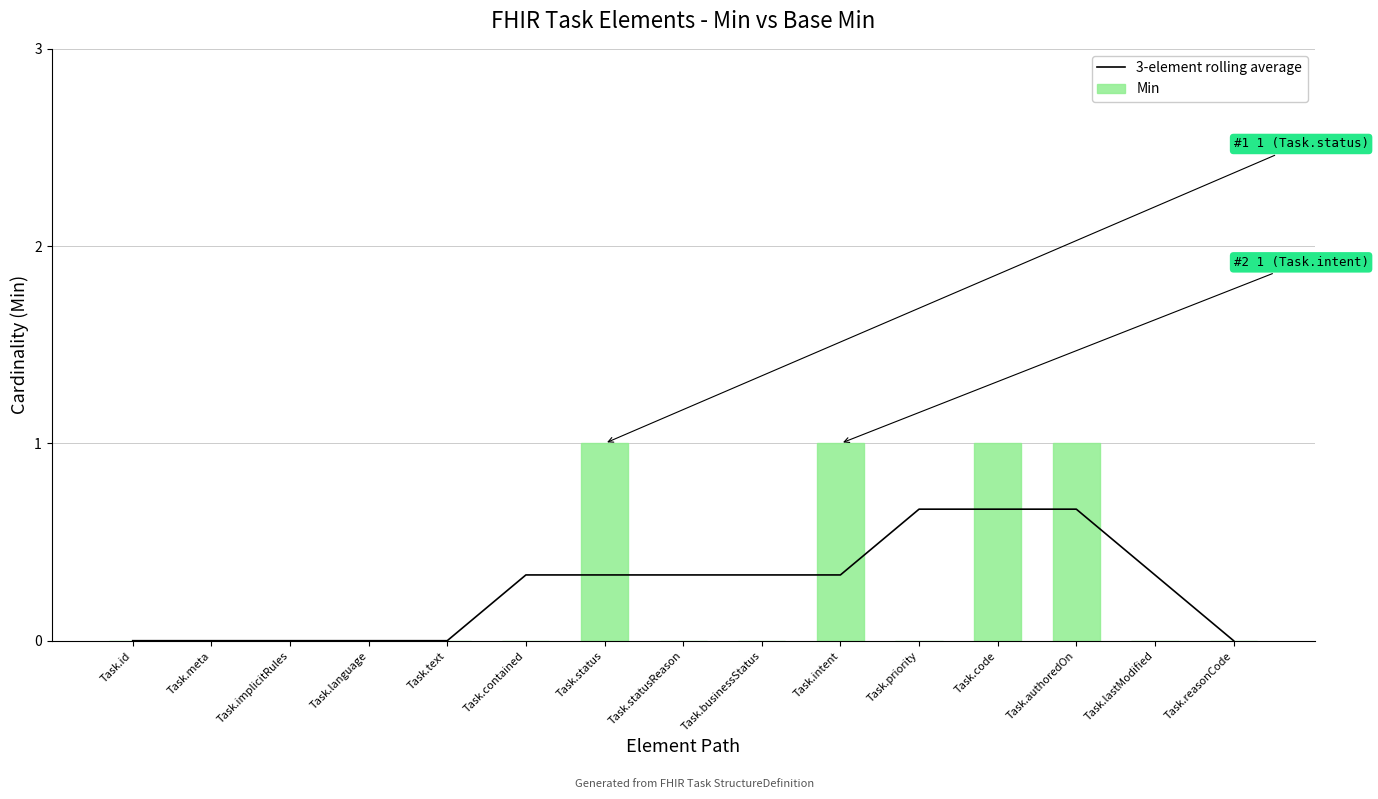

Count the number of categories in the chart.

15